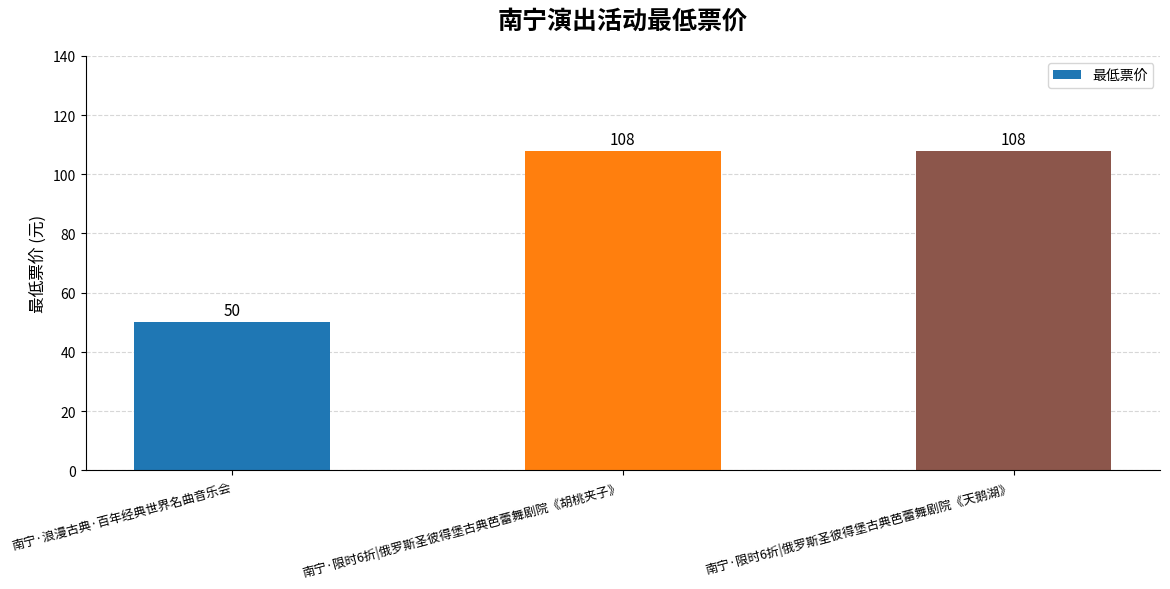

Is it true that the value at 南宁·限时6折|俄罗斯圣彼得堡古典芭蕾舞剧院《天鹅湖》 is 108?

True